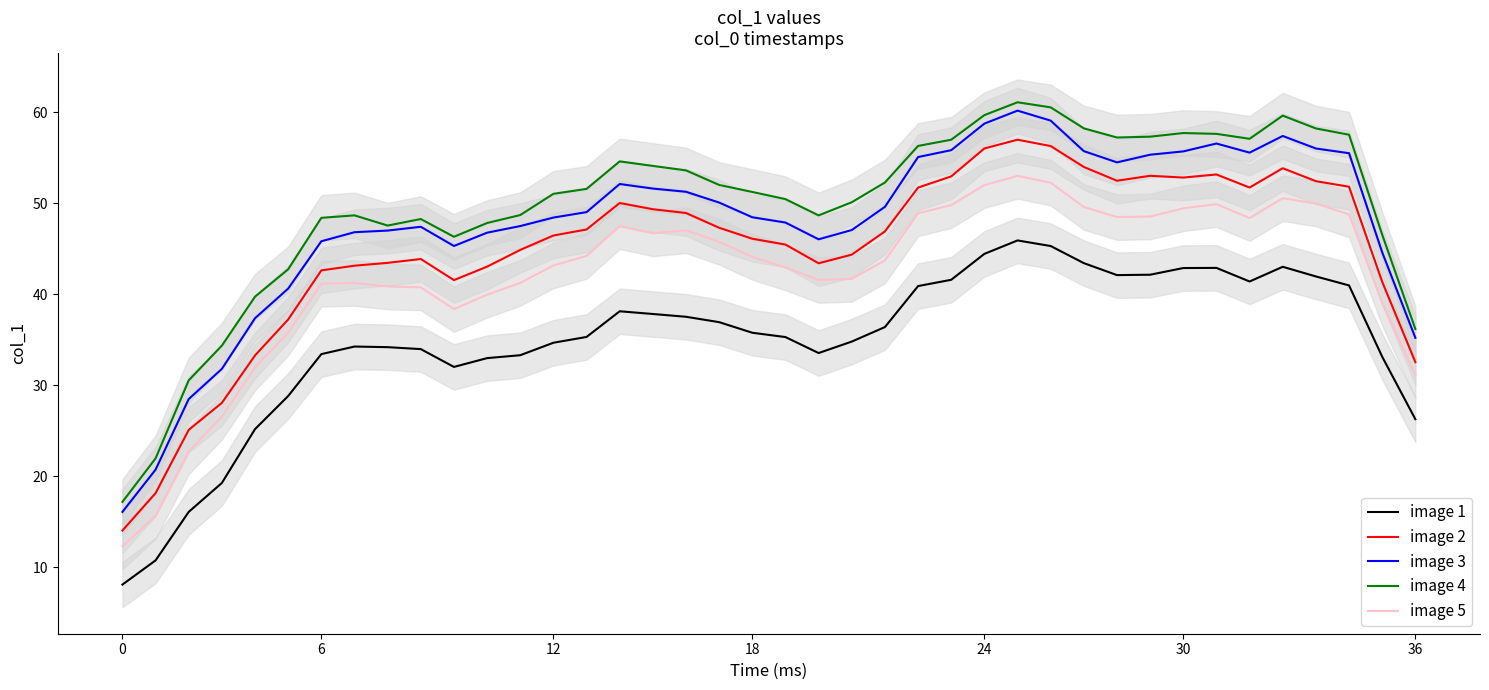

Rank the series at 11 from highest to lowest value.

image 4, image 3, image 2, image 5, image 1